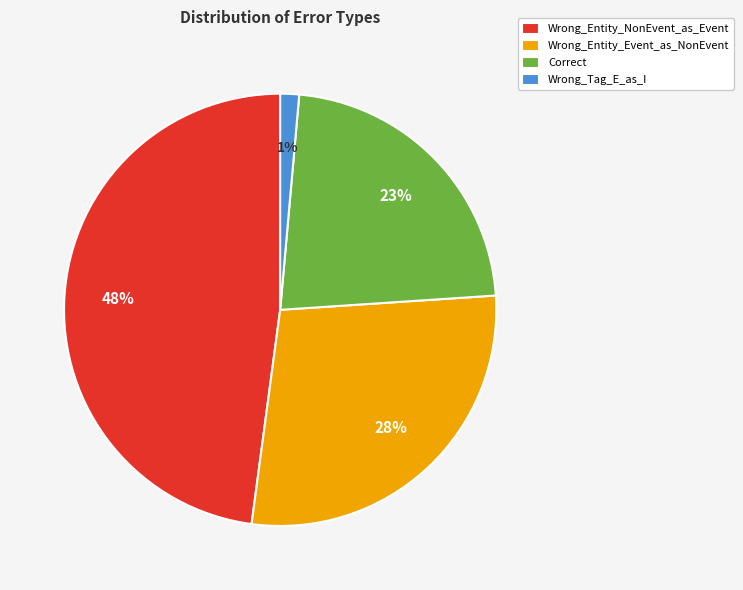

How many slices are in this pie chart?

4